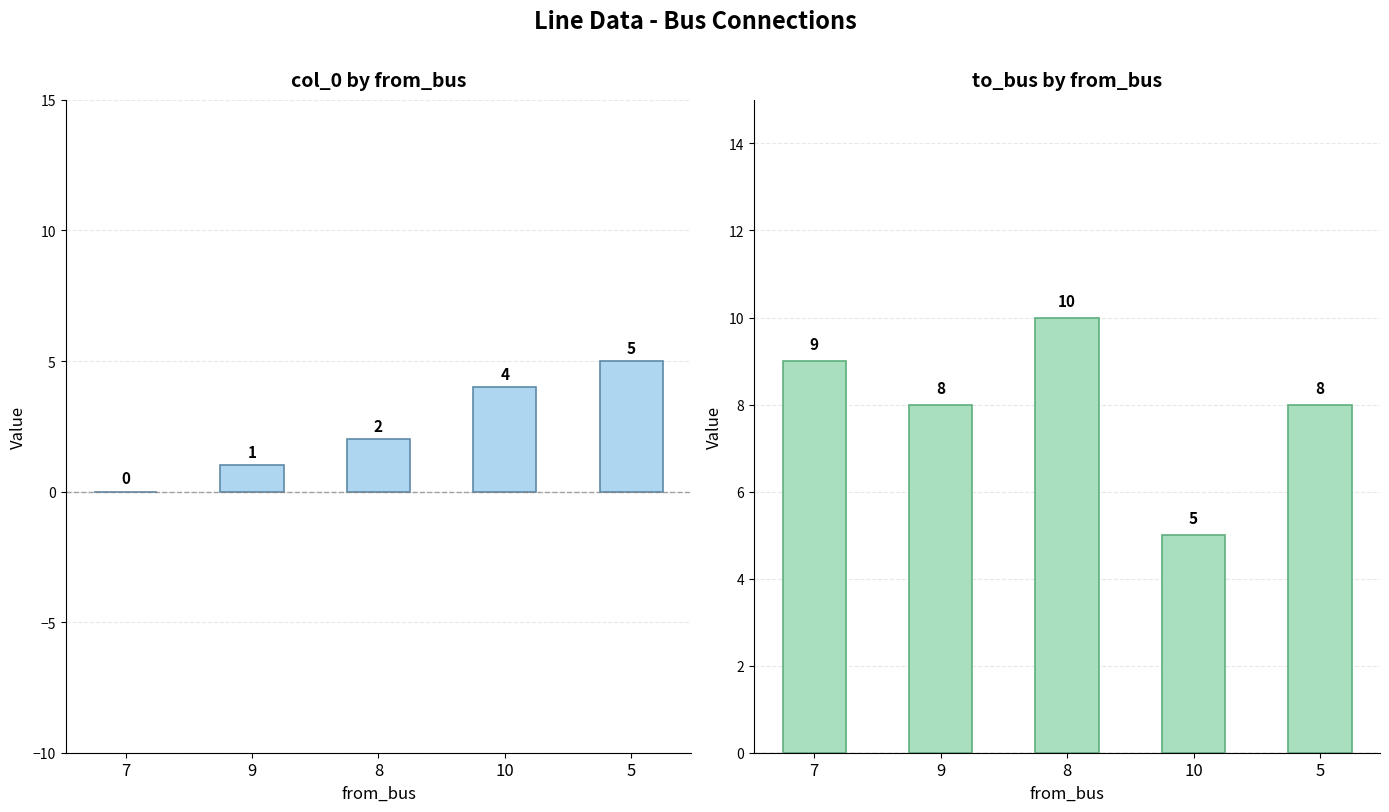

What is the average value of the to_bus series?

8